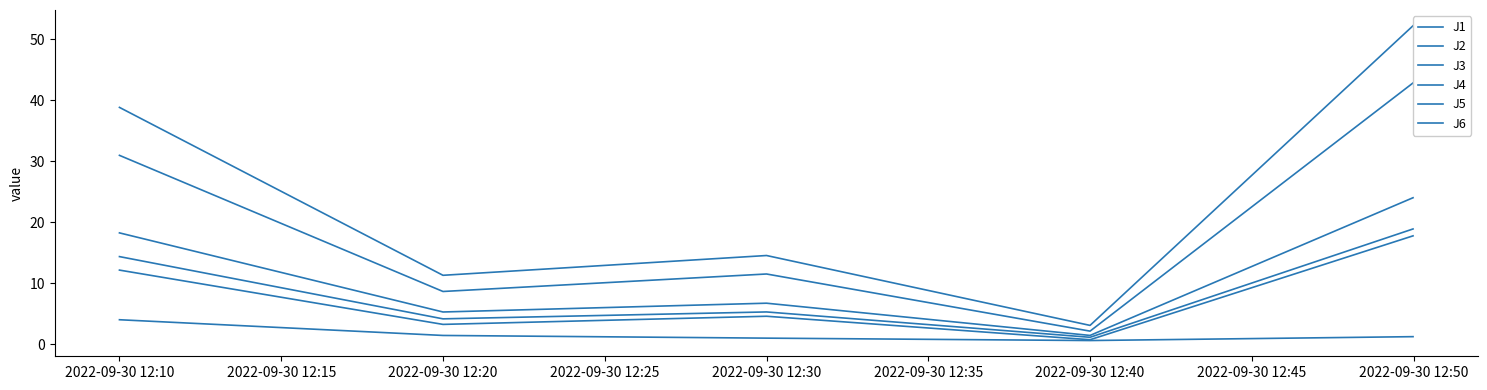

True or false: J6 has a value of 3.0 at 2022-09-30 12:10.

False